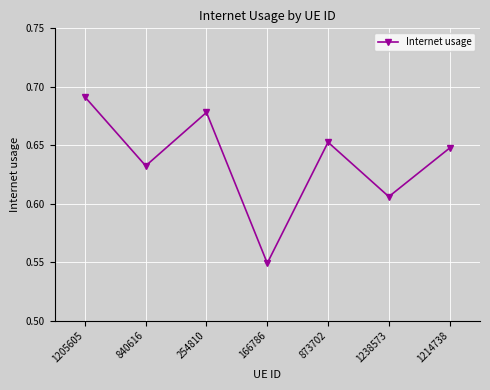

How many interior local peaks (higher than both neighbors) does the data have?

2